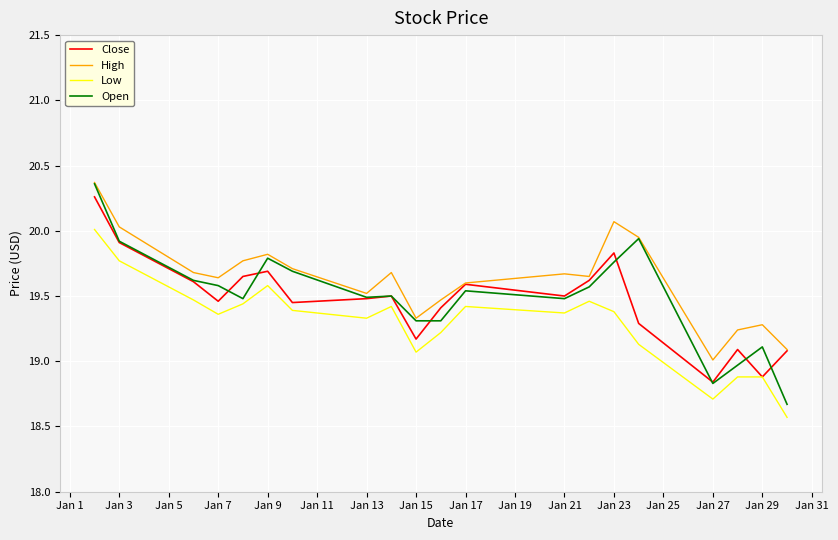

Which series has the widest spread of values?

Open